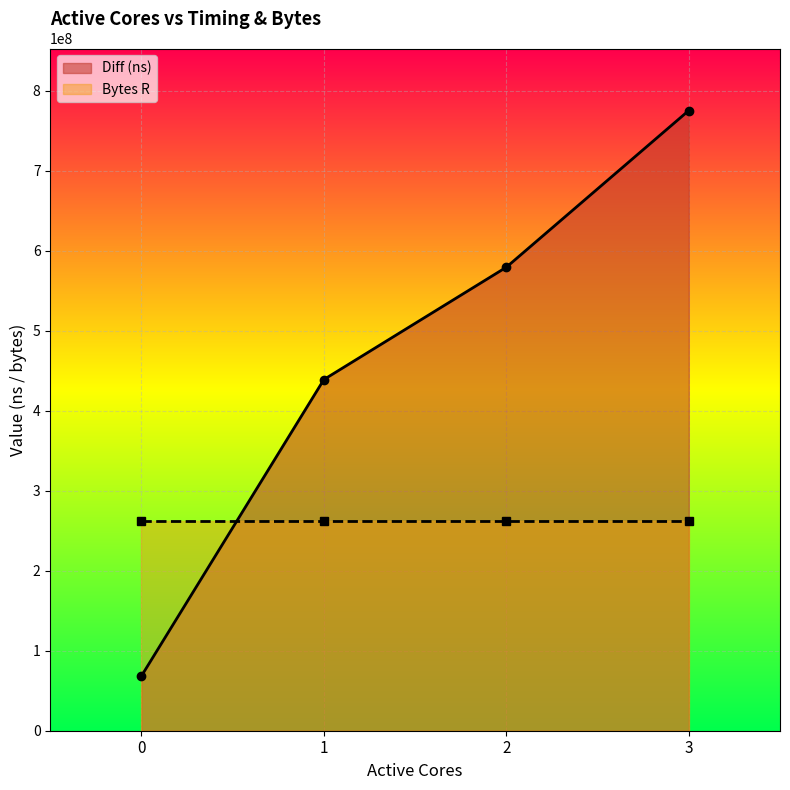

Count the values in the range 439171621 to 775556592.

3